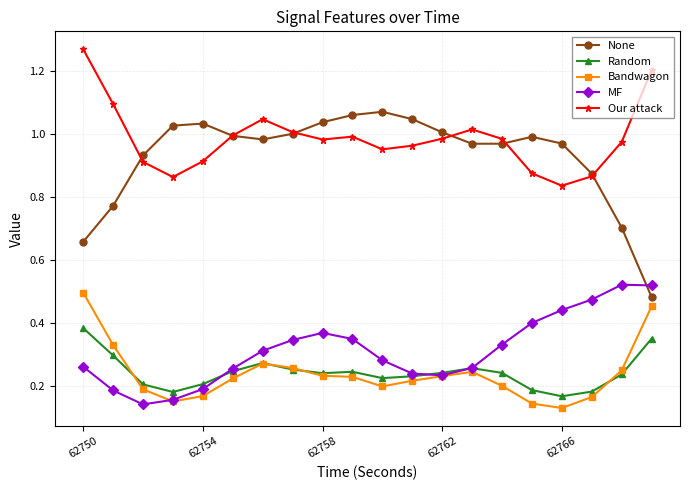

True or false: None and Bandwagon intersect in this chart.

False